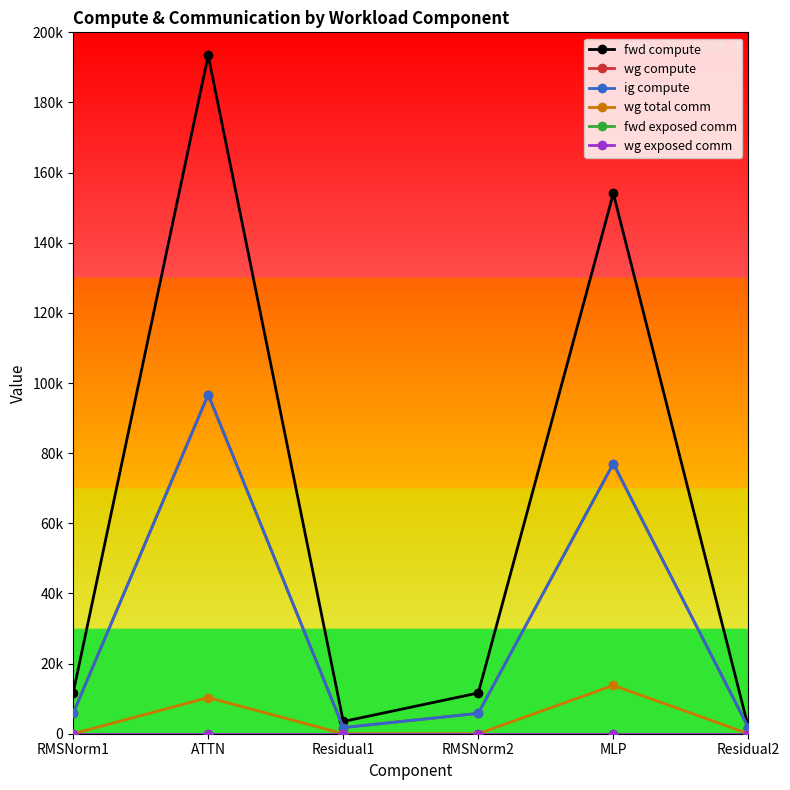

The wg compute series shows 2367.3 at Residual1. True or false?

False